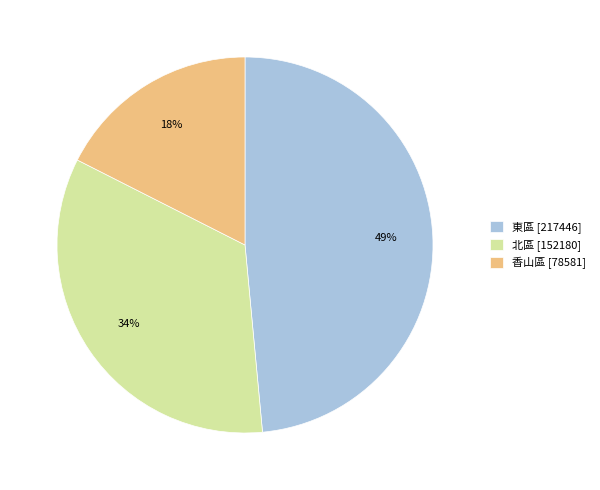

How many segments does this pie chart have?

3